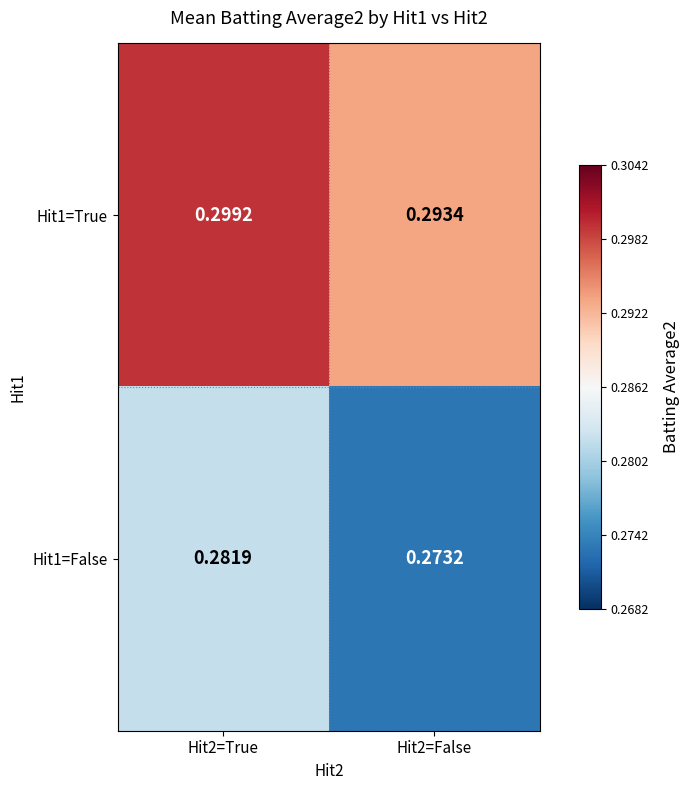

Which series has the largest total across all categories?

Hit1=True